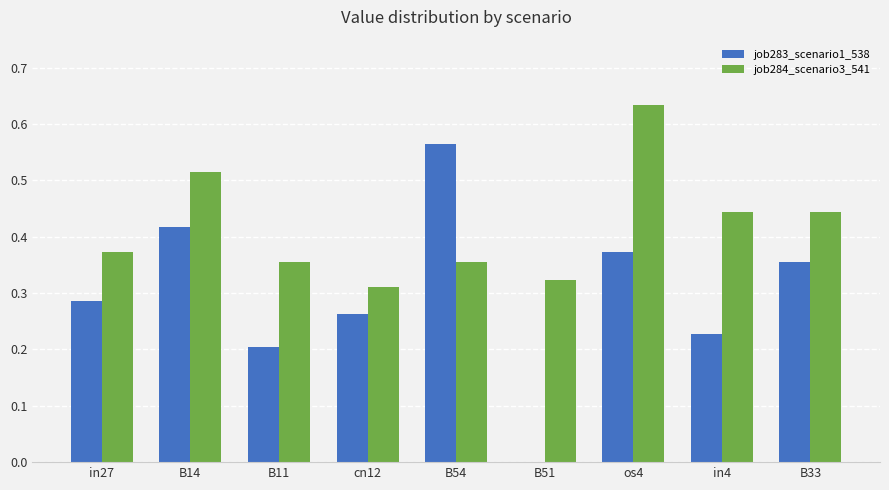

Which label corresponds to the largest value in the chart?

os4